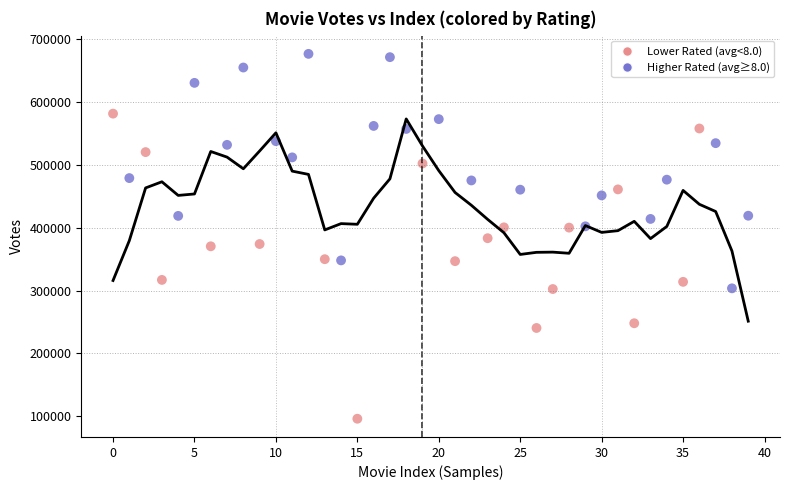

Which series reaches the maximum Y coordinate?

Higher Rated (avg≥8.0)